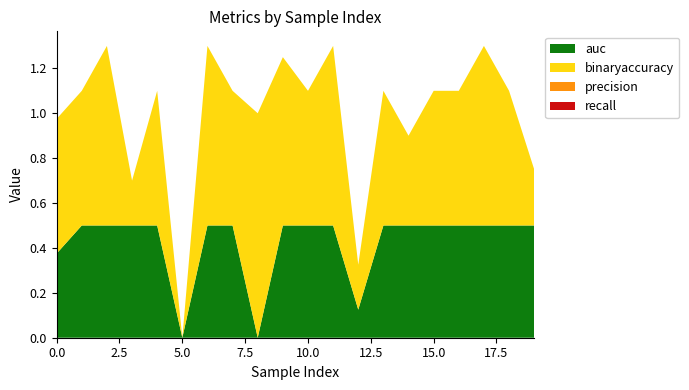

Reading right to left, list all the values displayed in this chart.

auc: 19=0.5	18=0.5	17=0.5	16=0.5	15=0.5	14=0.5	13=0.5	12=0.1	11=0.5	10=0.5	9=0.5	8=0.0	7=0.5	6=0.5	5=0.0	4=0.5	3=0.5	2=0.5	1=0.5	0=0.4
binaryaccuracy: 19=0.2	18=0.6	17=0.8	16=0.6	15=0.6	14=0.4	13=0.6	12=0.2	11=0.8	10=0.6	9=0.8	8=1.0	7=0.6	6=0.8	5=0.0	4=0.6	3=0.2	2=0.8	1=0.6	0=0.6
precision: 19=0.0	18=0.0	17=0.0	16=0.0	15=0.0	14=0.0	13=0.0	12=0.0	11=0.0	10=0.0	9=0.0	8=0.0	7=0.0	6=0.0	5=0.0	4=0.0	3=0.0	2=0.0	1=0.0	0=0.0
recall: 19=0.0	18=0.0	17=0.0	16=0.0	15=0.0	14=0.0	13=0.0	12=0.0	11=0.0	10=0.0	9=0.0	8=0.0	7=0.0	6=0.0	5=0.0	4=0.0	3=0.0	2=0.0	1=0.0	0=0.0